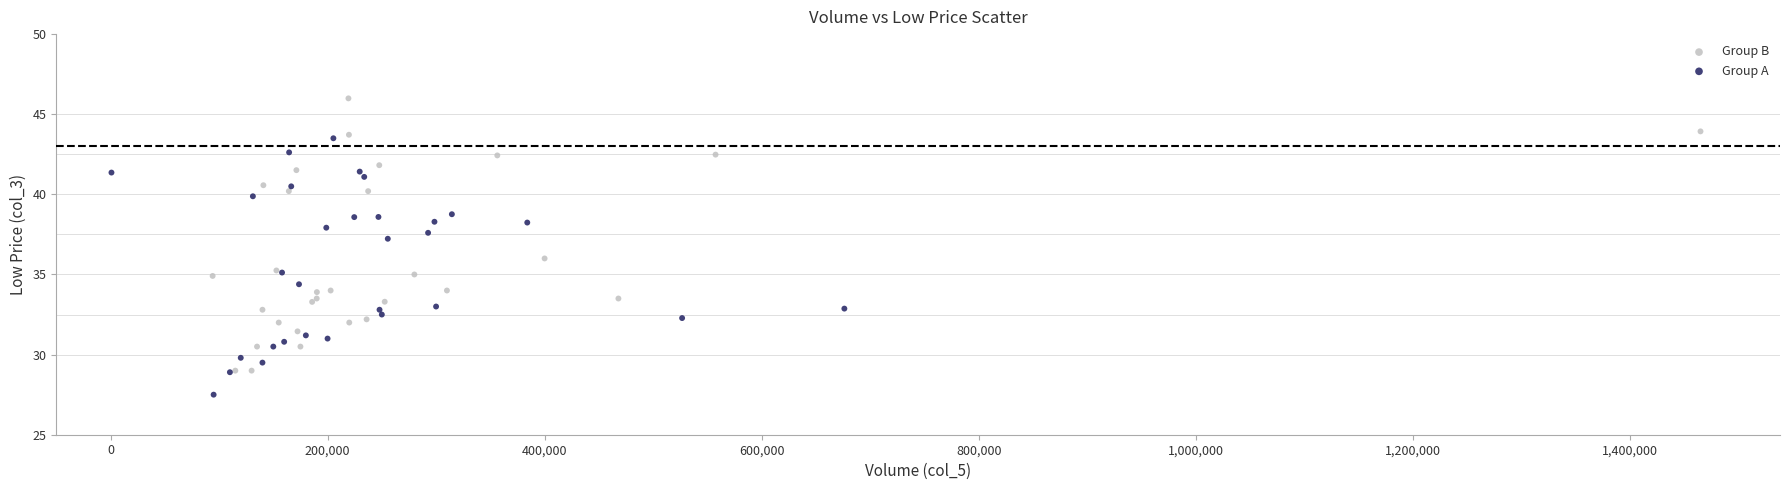

Which series reaches the maximum Y coordinate?

Group B